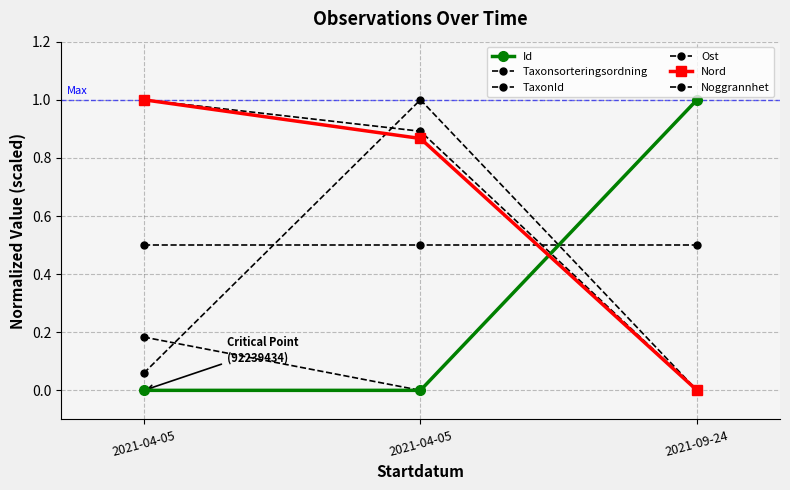

What is the sum of all Id values?

1.0